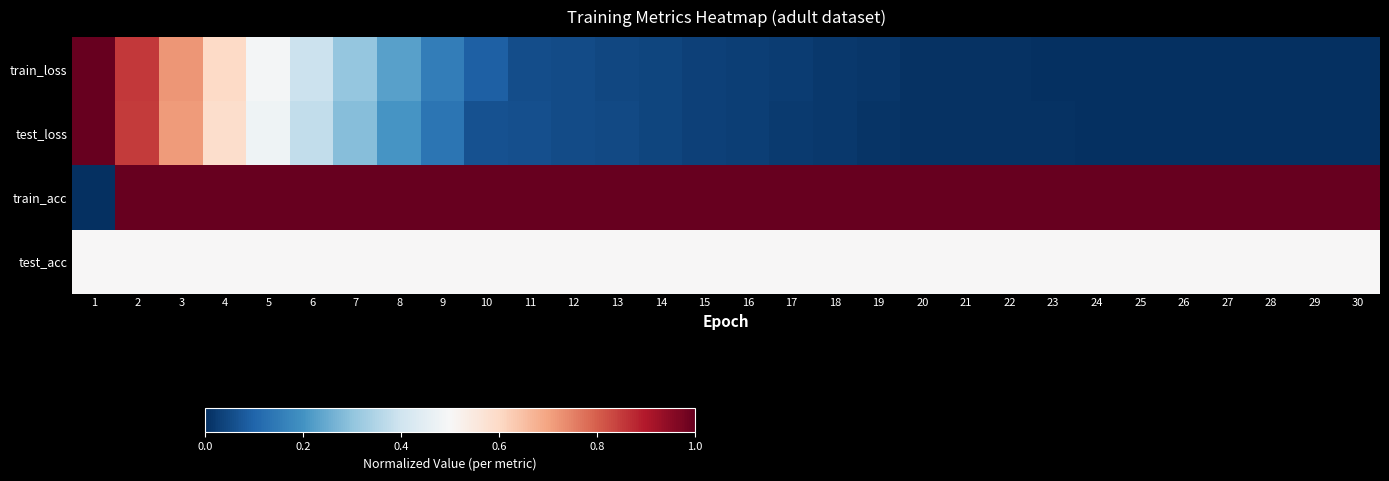

What is the difference between the highest and lowest values at 12?

0.9